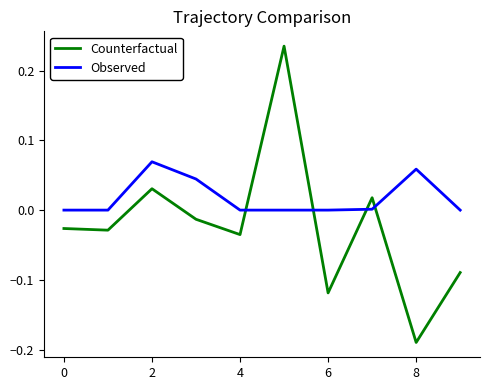

List the series in order of their peak value, lowest first.

Observed, Counterfactual